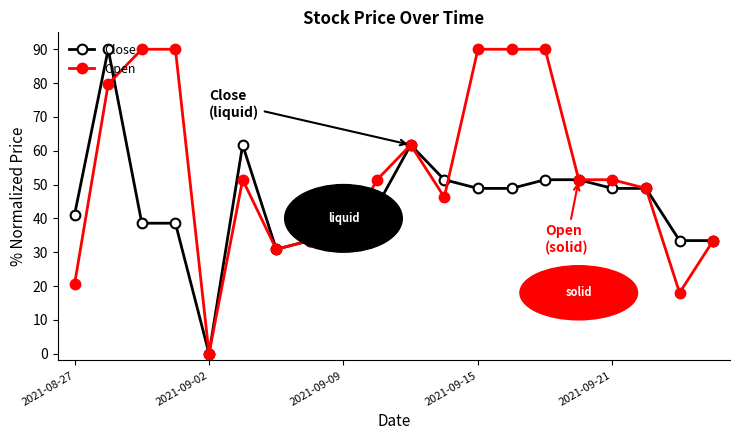

What is the value of the Close point at the 3rd from the left?

38.6